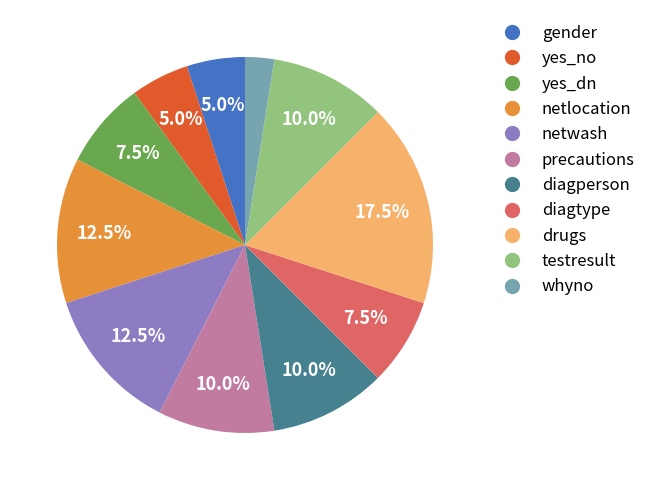

To the nearest percent, what is the difference between the largest and smallest slice percentages?

15%